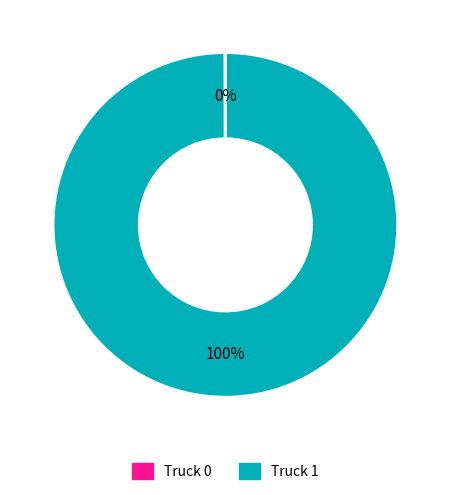

To the nearest percent, what is the average slice percentage?

50%